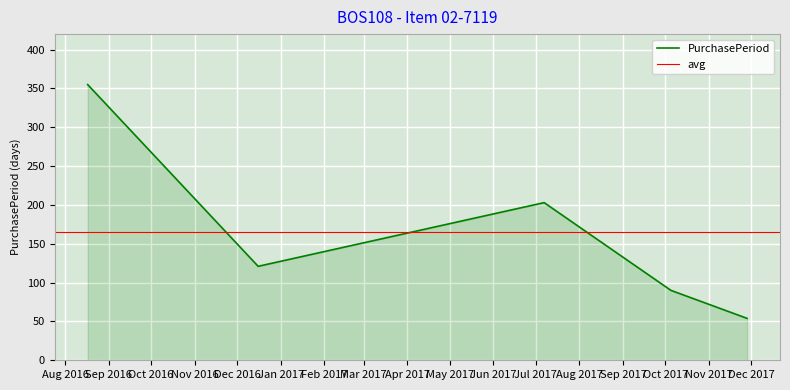

What is the sum of the values at 2016-12-16 and 2016-08-17?

476